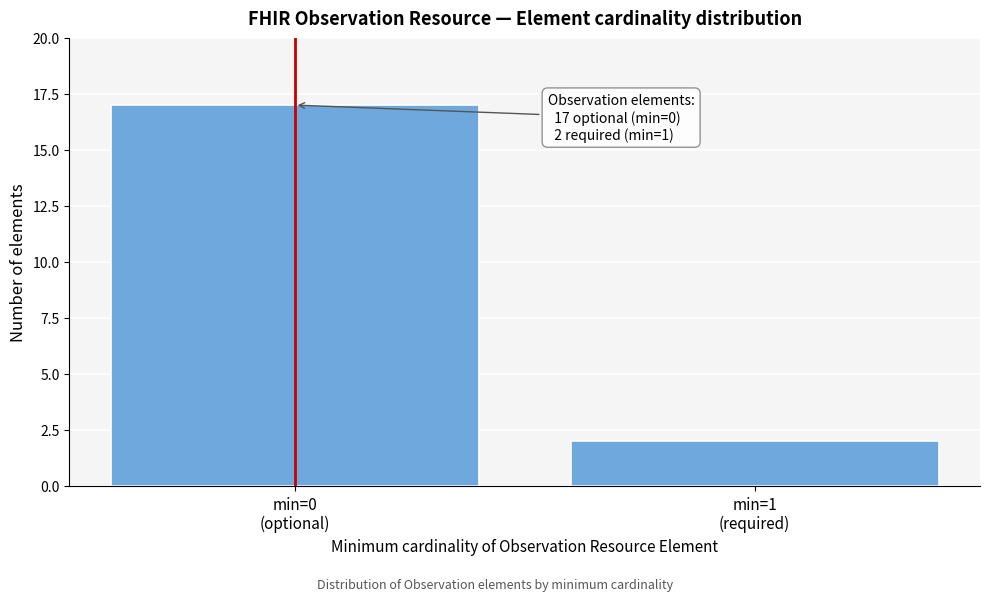

Reading left to right, list all the values displayed in this chart.

17	2